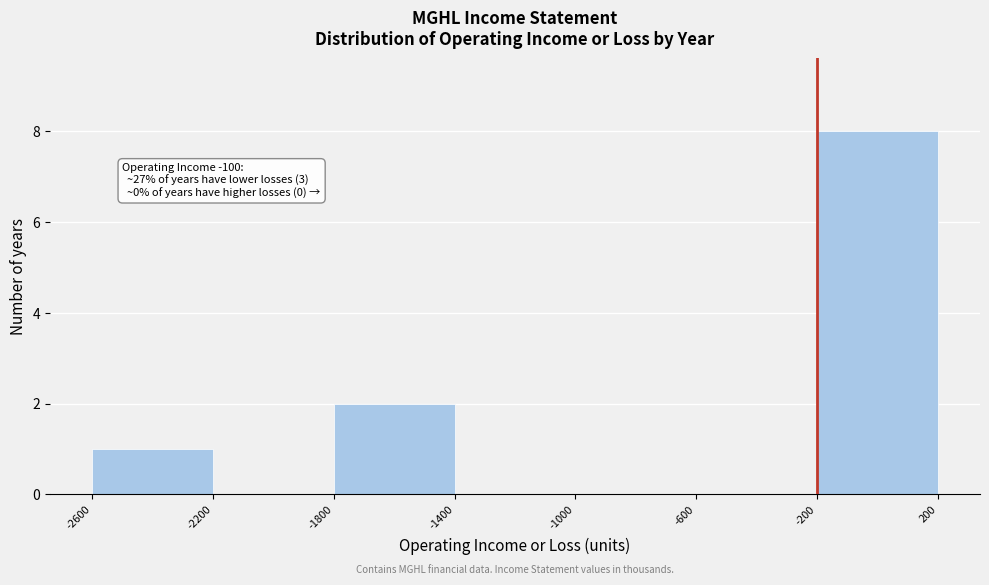

Over which range of the x-axis is the bar tallest?

-200 to 200